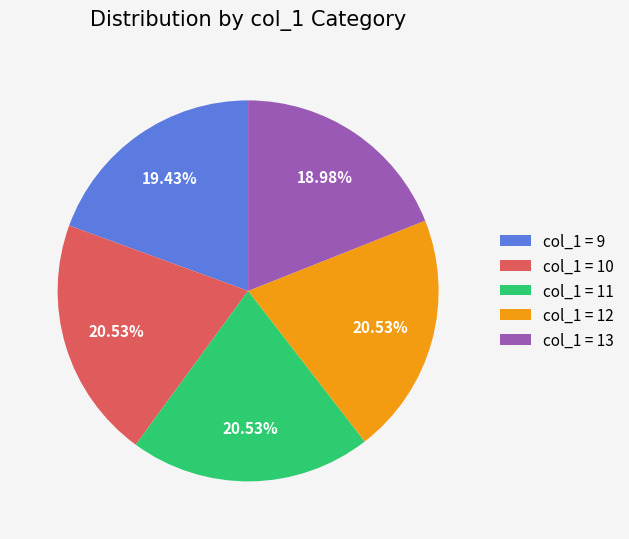

Combined, do col_1 = 13 and col_1 = 12 account for over 50%?

No